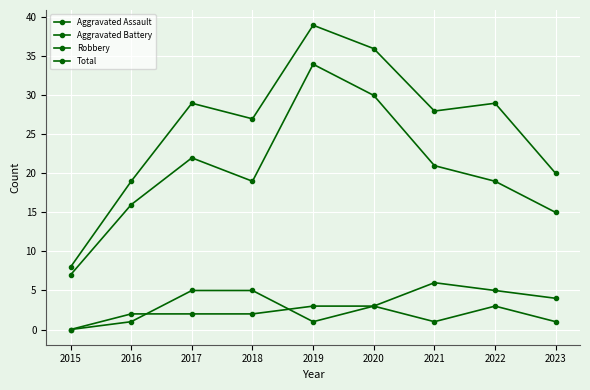

Does the chart have visible grid lines?

Yes